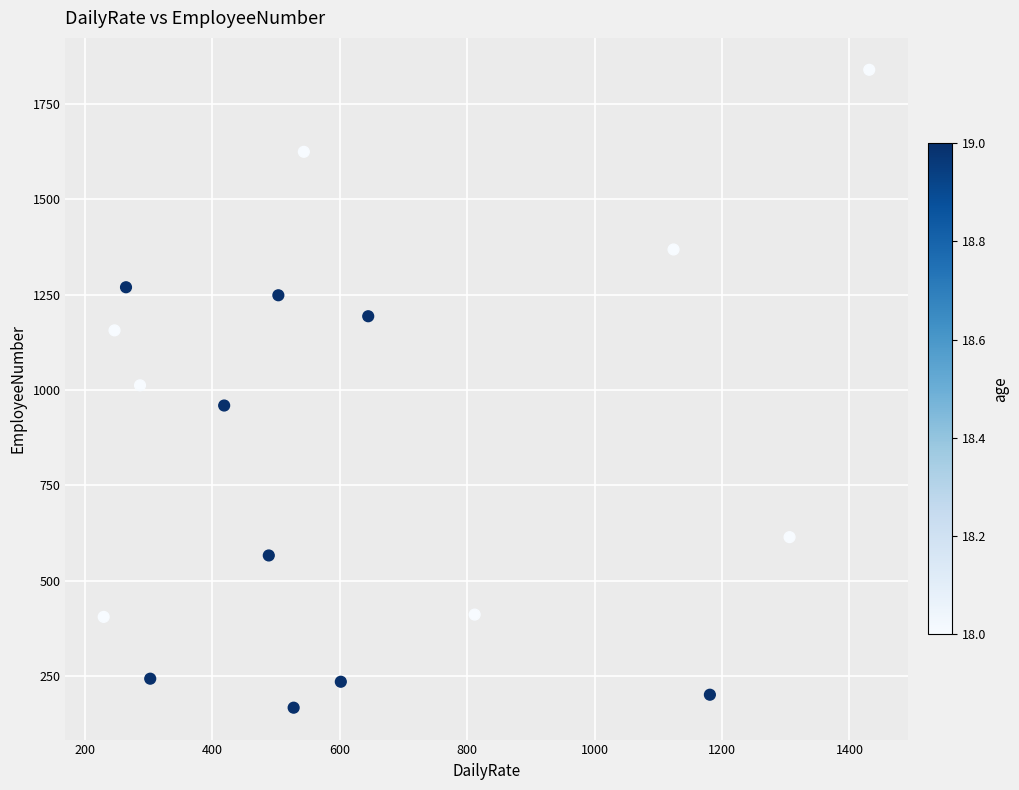

What is the range of X values (max minus min)?

1201